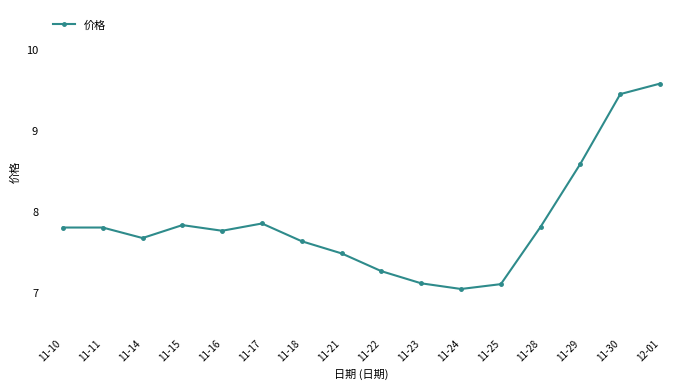

The value at 11-29 is 2.1. True or false?

False